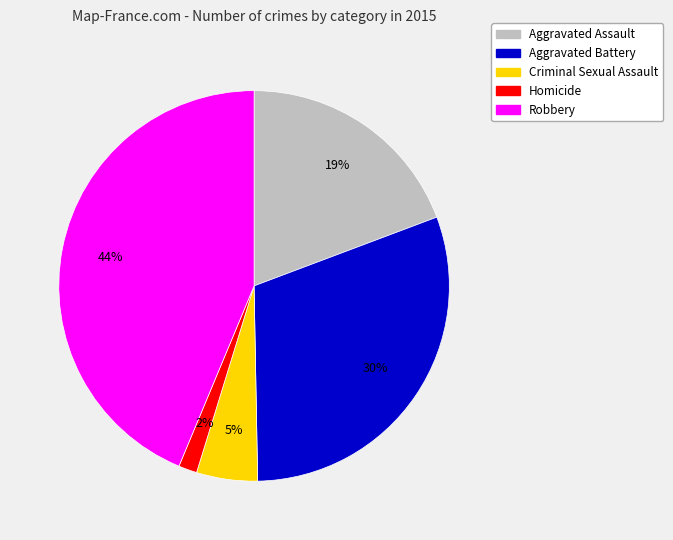

How many slices are in this pie chart?

5